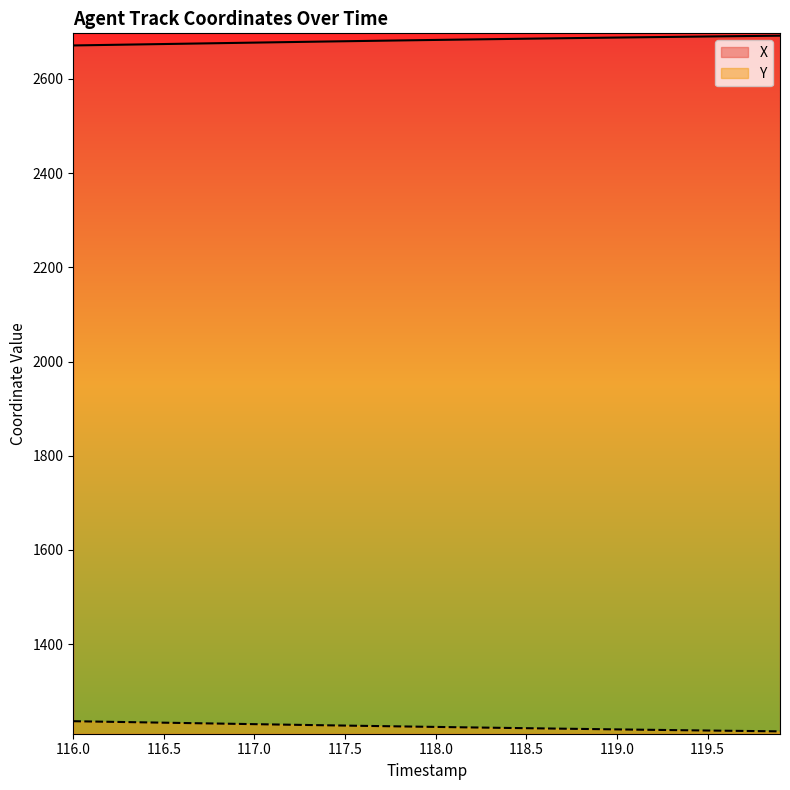

What is the highest value of the Y series?

1236.1